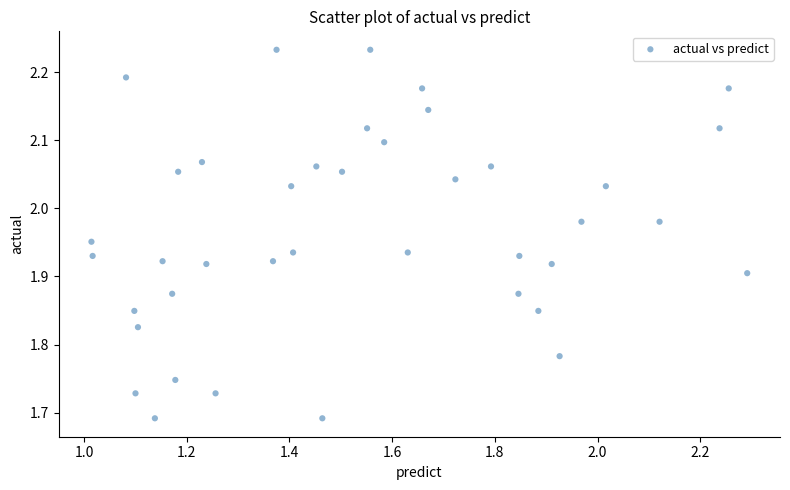

What is the range of Y values (max minus min)?

0.5